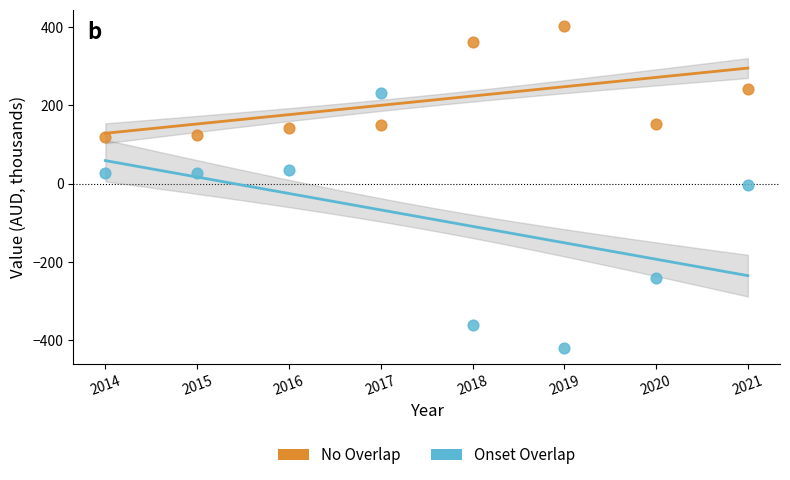

Which series reaches the maximum Y coordinate?

No Overlap